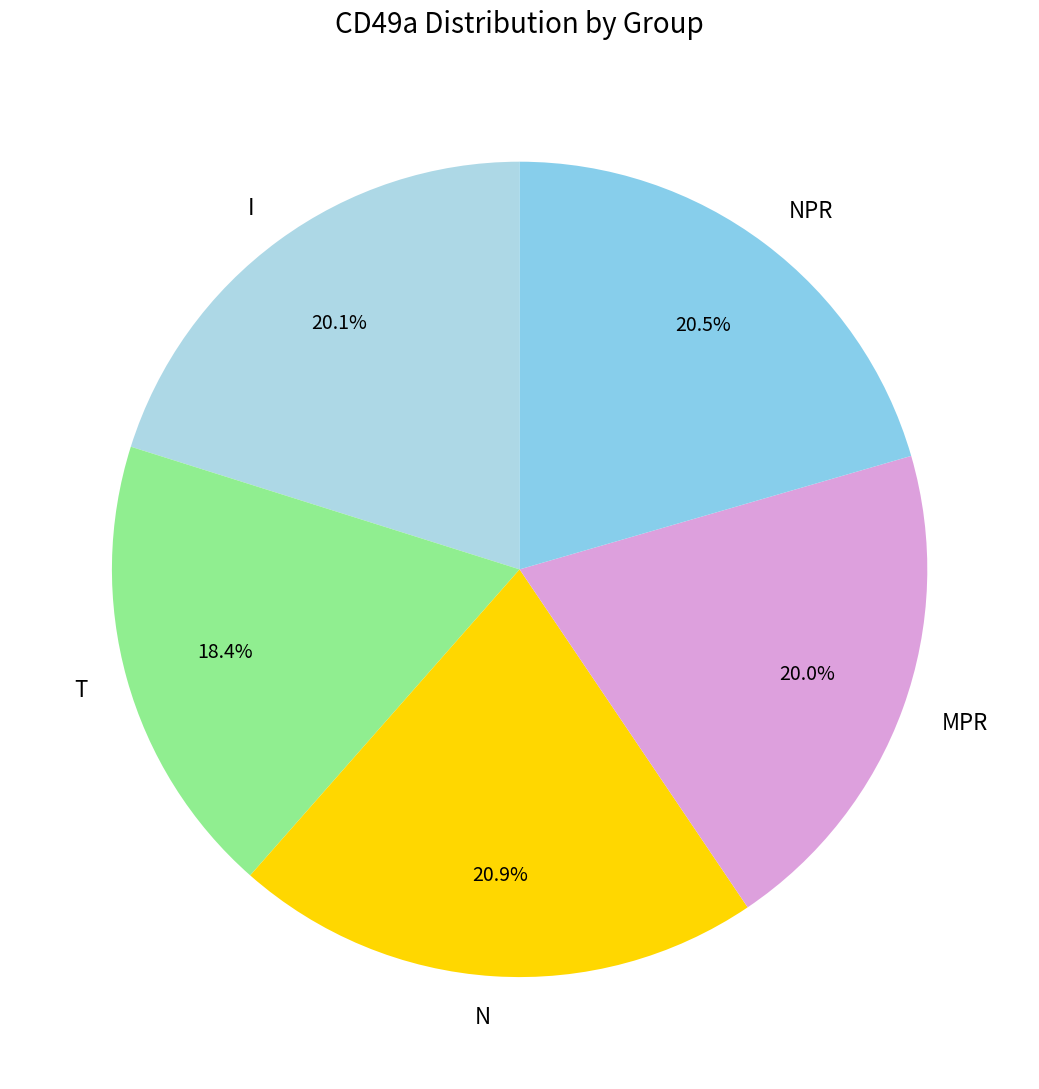

Do N and MPR together represent more than half of the pie?

No